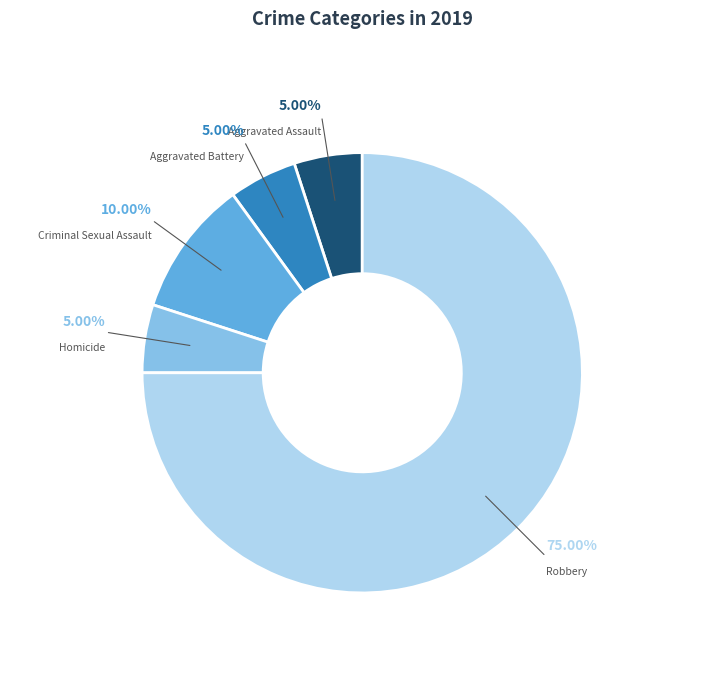

To the nearest percent, what is the difference between the largest and smallest slice percentages?

70%